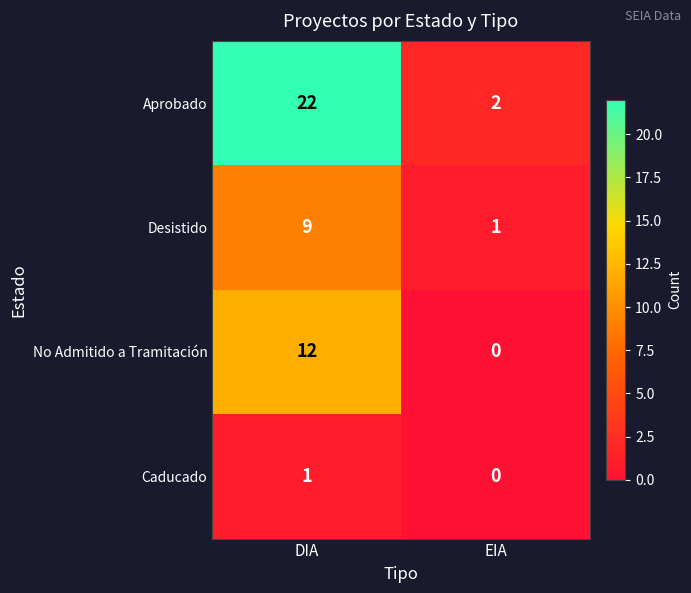

At how many categories does at least one series exceed 6?

1